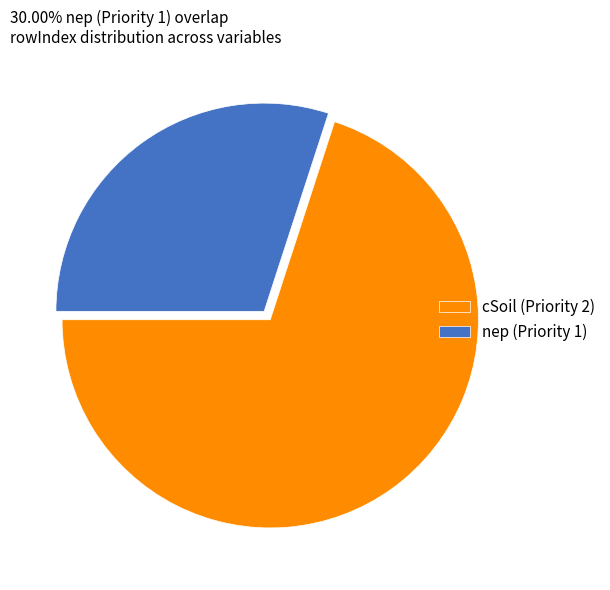

The nep (Priority 1) slice represents 30% of the pie. True or false?

True